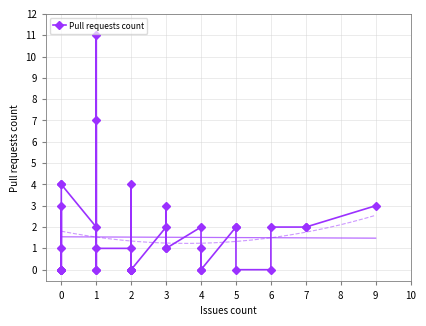

How many categories are shown in the chart?

40